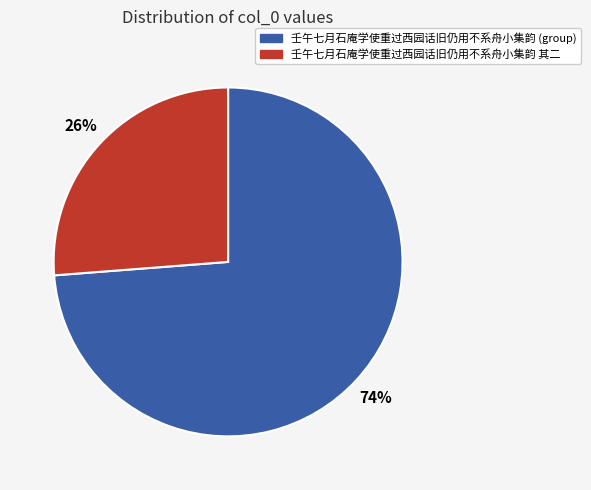

Does any single category account for the majority?

Yes